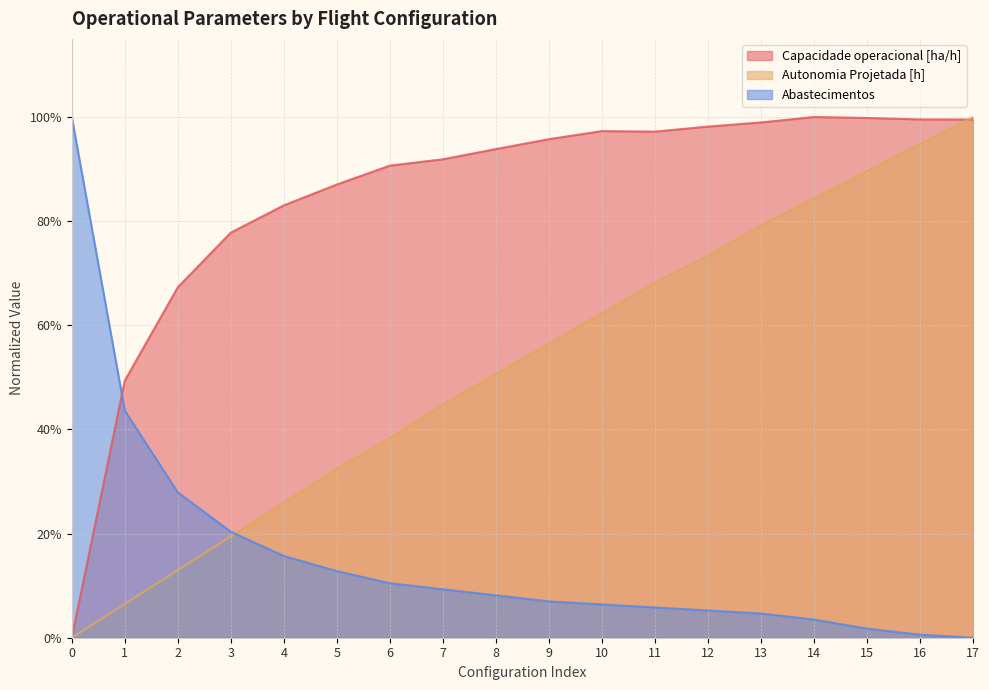

At which label does Autonomia Projetada [h] reach its peak?

17